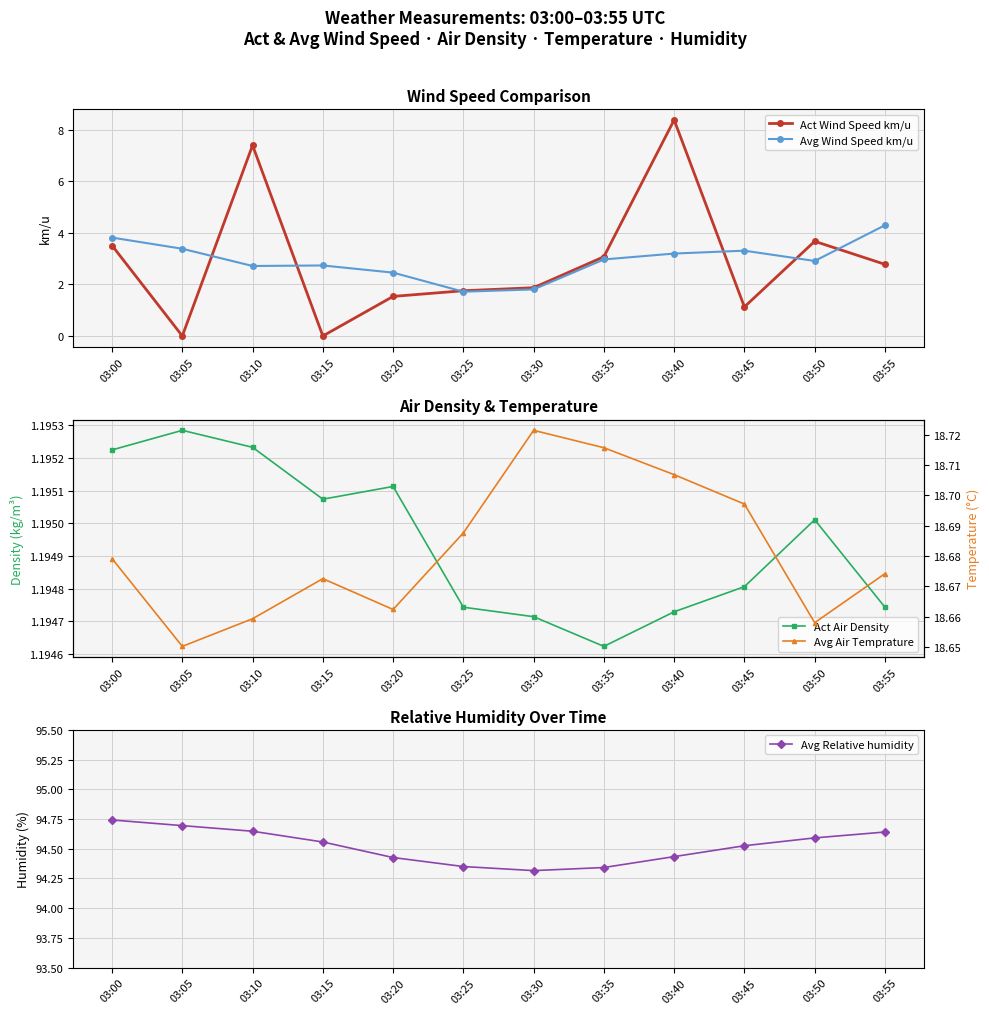

Rank the series at 03:45 from highest to lowest value.

Avg Relative humidity, Avg Air Temprature, Avg Wind Speed km/u, Act Air Density, Act Wind Speed km/u